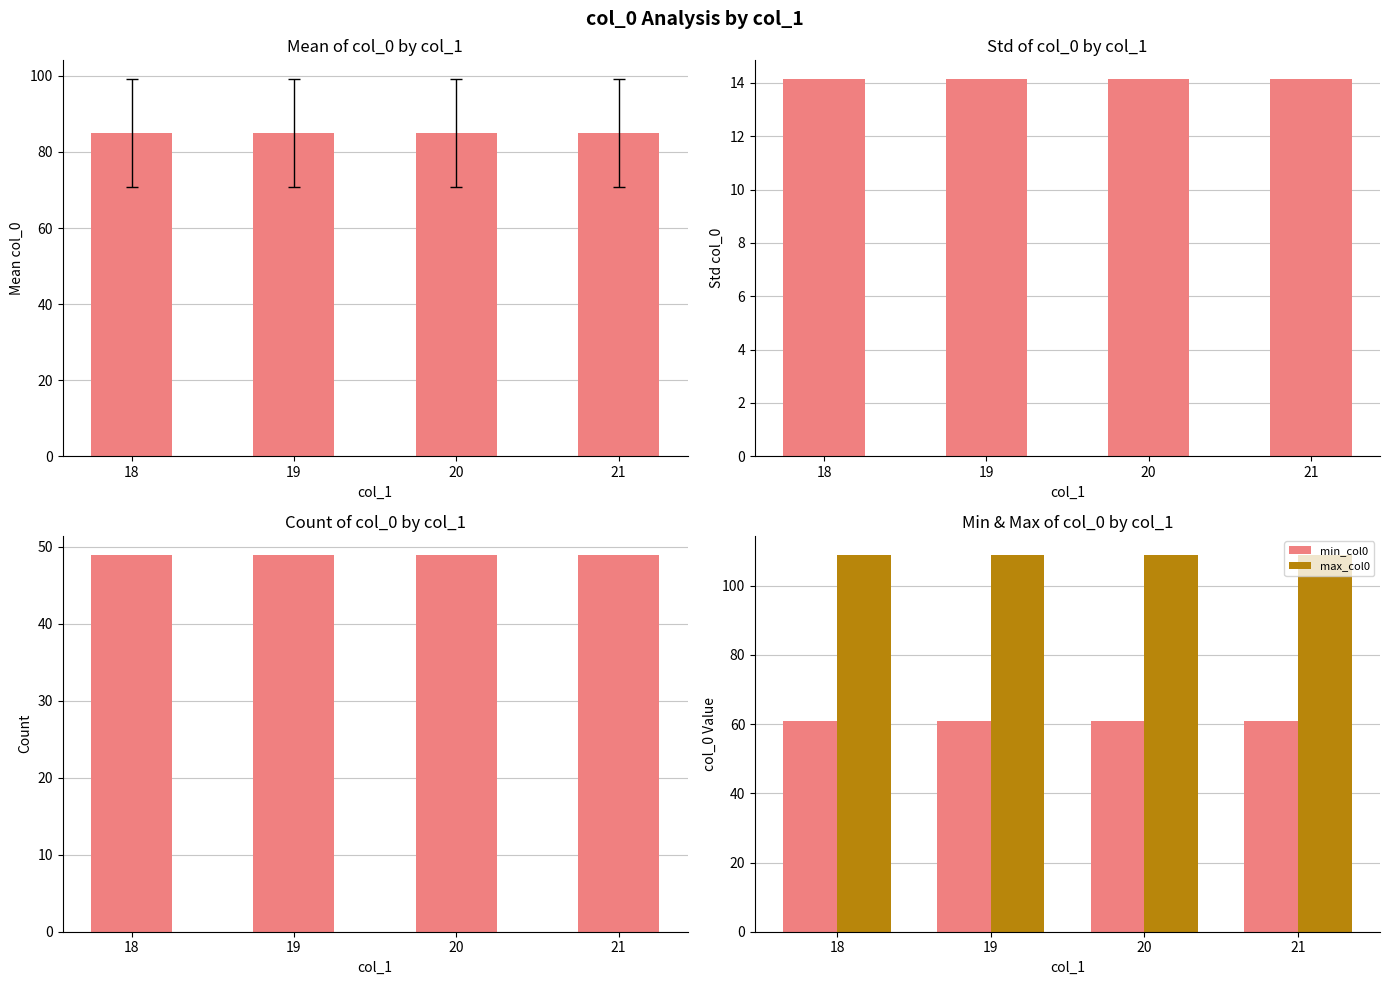

Reading left to right, what are all the values shown in this chart?

mean_col0: 18=85.0	19=85.0	20=85.0	21=85.0
std_col0: 18=14.1	19=14.1	20=14.1	21=14.1
count_col0: 18=49.0	19=49.0	20=49.0	21=49.0
min_col0: 18=61.0	19=61.0	20=61.0	21=61.0
max_col0: 18=109.0	19=109.0	20=109.0	21=109.0